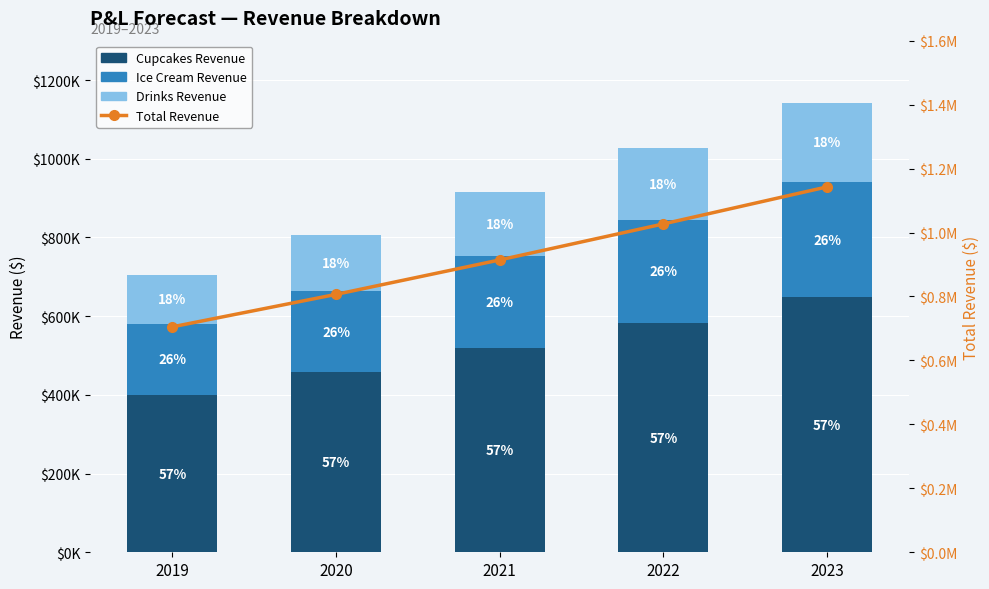

What is the sum of the Drinks Revenue values at 2019 and 2022?

307076